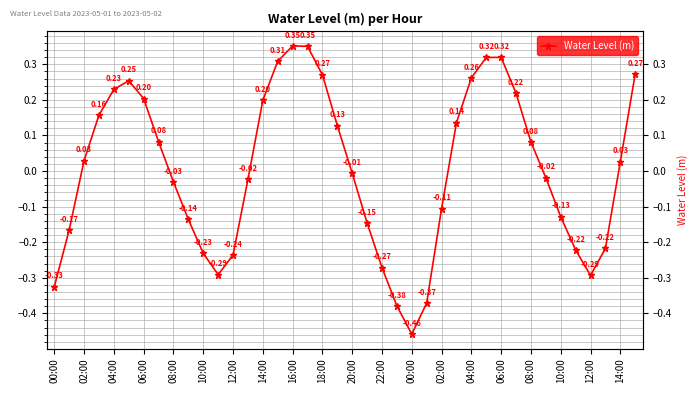

True or false: the data shows 0.1 at 06:00.

False